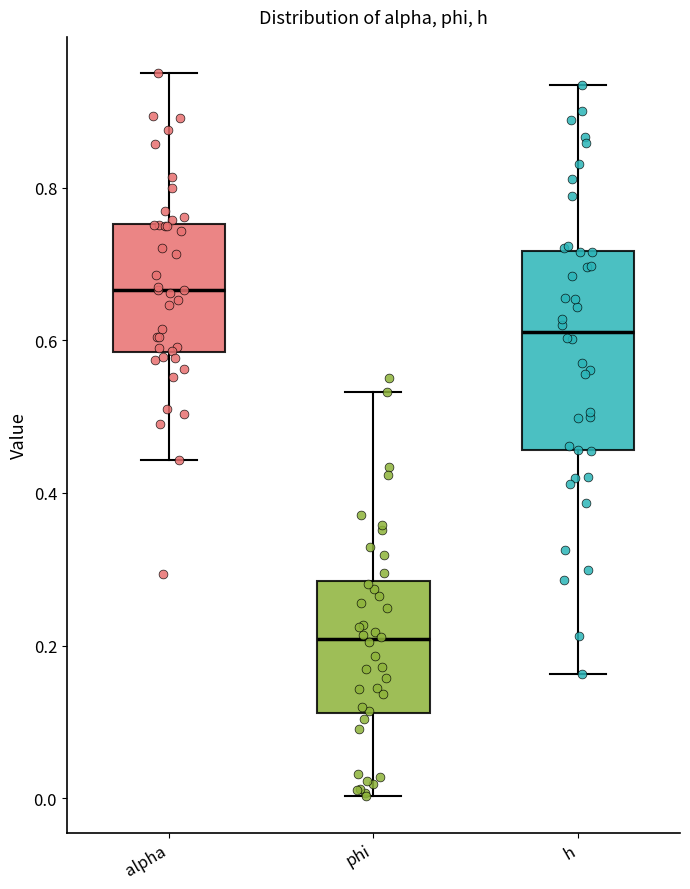

Reading left to right, read every box against the y-axis: the position of its median line, the range the box covers, and the ends of its whiskers. The values are not printed on the chart, so give them approximately, as read against the axis.

alpha: median 0.66, box 0.58 to 0.76, whiskers 0.44 to 0.96
phi: median 0.20, box 0.12 to 0.28, whiskers 0.00 to 0.54
h: median 0.62, box 0.46 to 0.72, whiskers 0.16 to 0.94